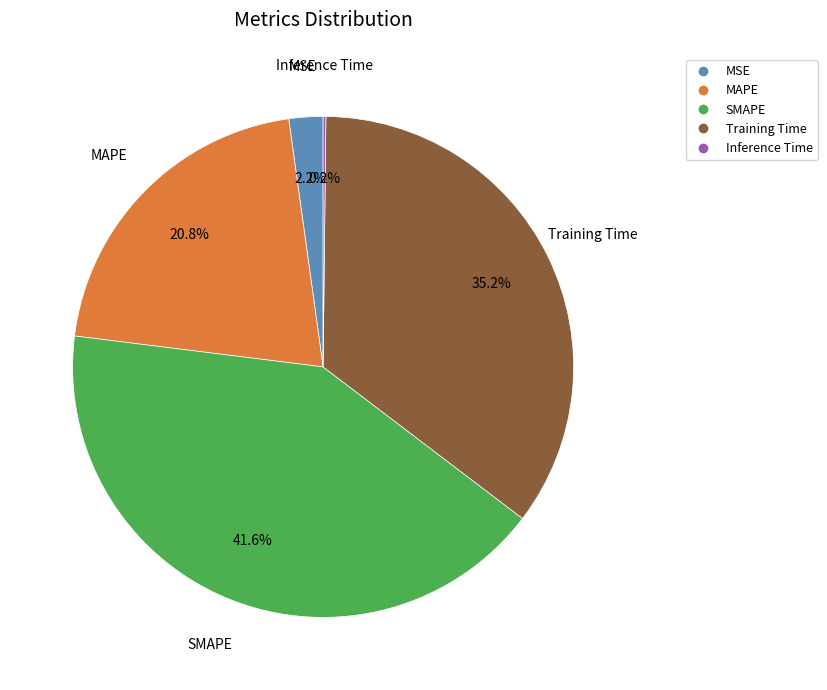

Do Training Time and SMAPE together represent more than half of the pie?

Yes